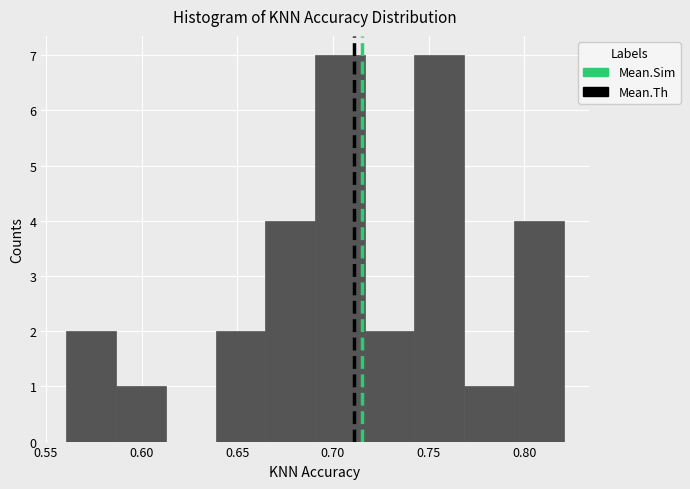

Reading left to right, list every bar in this chart as the range it spans on the x-axis followed by its height. Neither the bar edges nor the heights are printed on the chart, so give them approximately, as read against the axes.

0.560 to 0.585: 2
0.585 to 0.615: 1
0.615 to 0.640: 0
0.640 to 0.665: 2
0.665 to 0.690: 4
0.690 to 0.715: 7
0.715 to 0.745: 2
0.745 to 0.770: 7
0.770 to 0.795: 1
0.795 to 0.820: 4